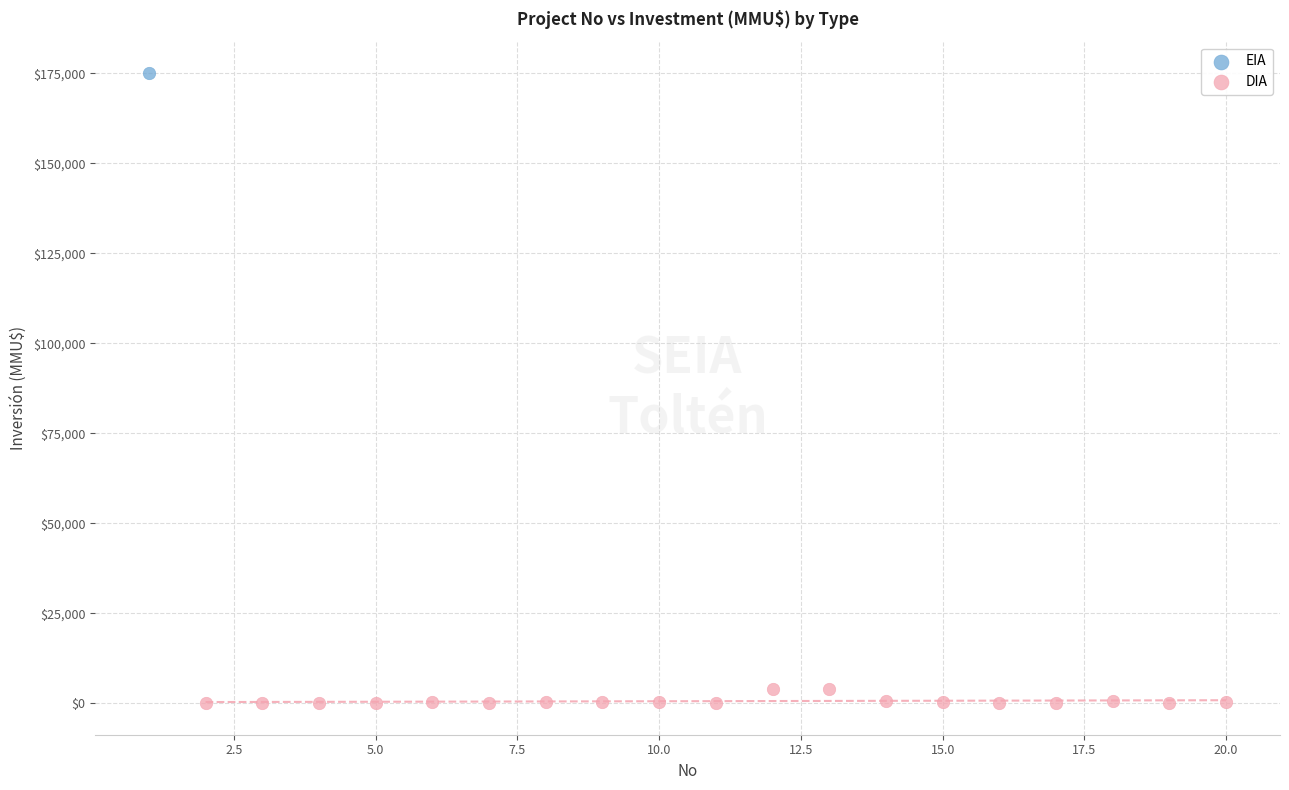

What are all the series names shown in the legend?

EIA, DIA